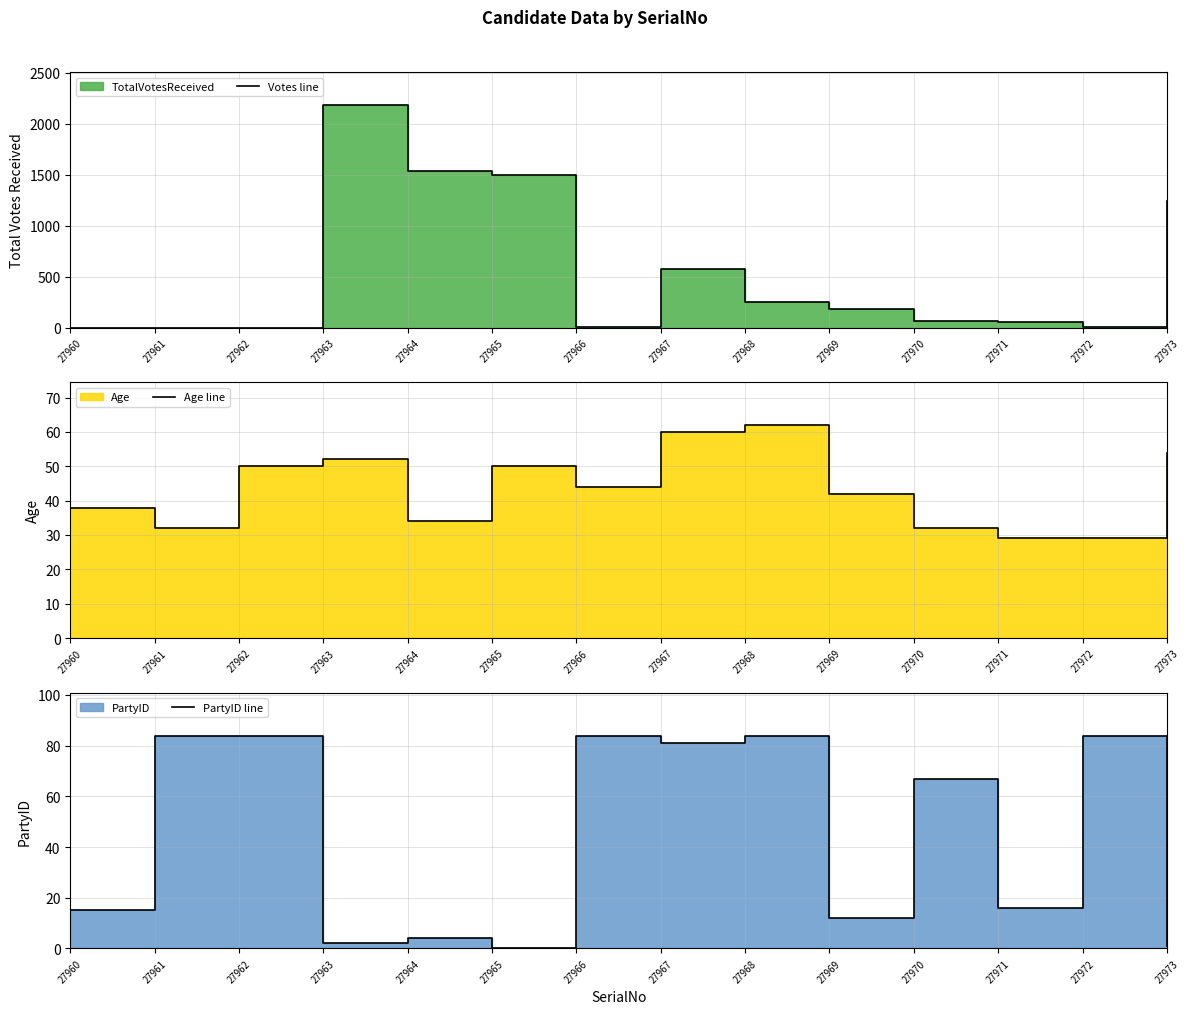

What is the difference between the Age line values at 27969 and 27960?

4